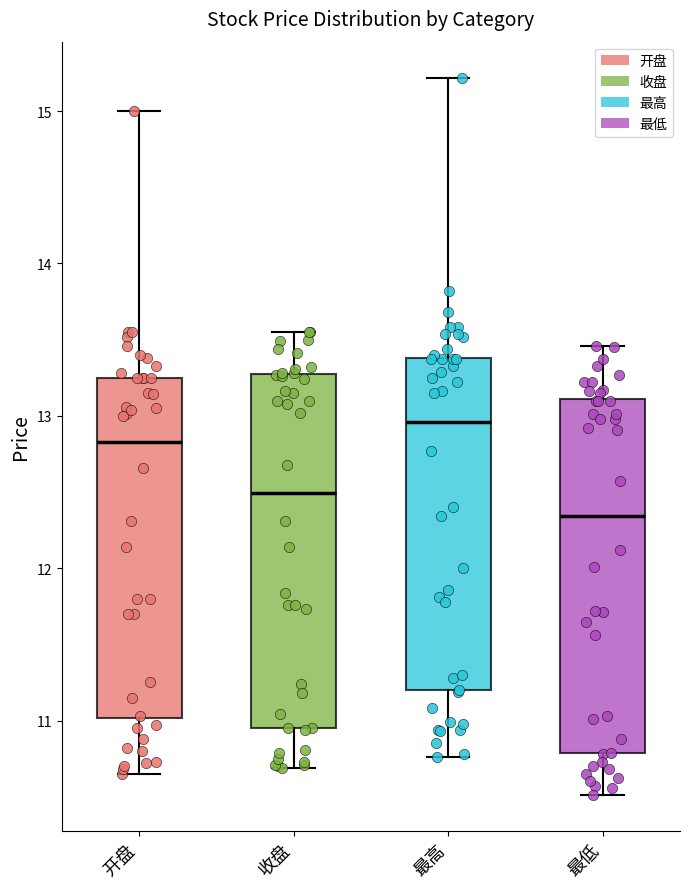

Which box's median line is the highest?

最高